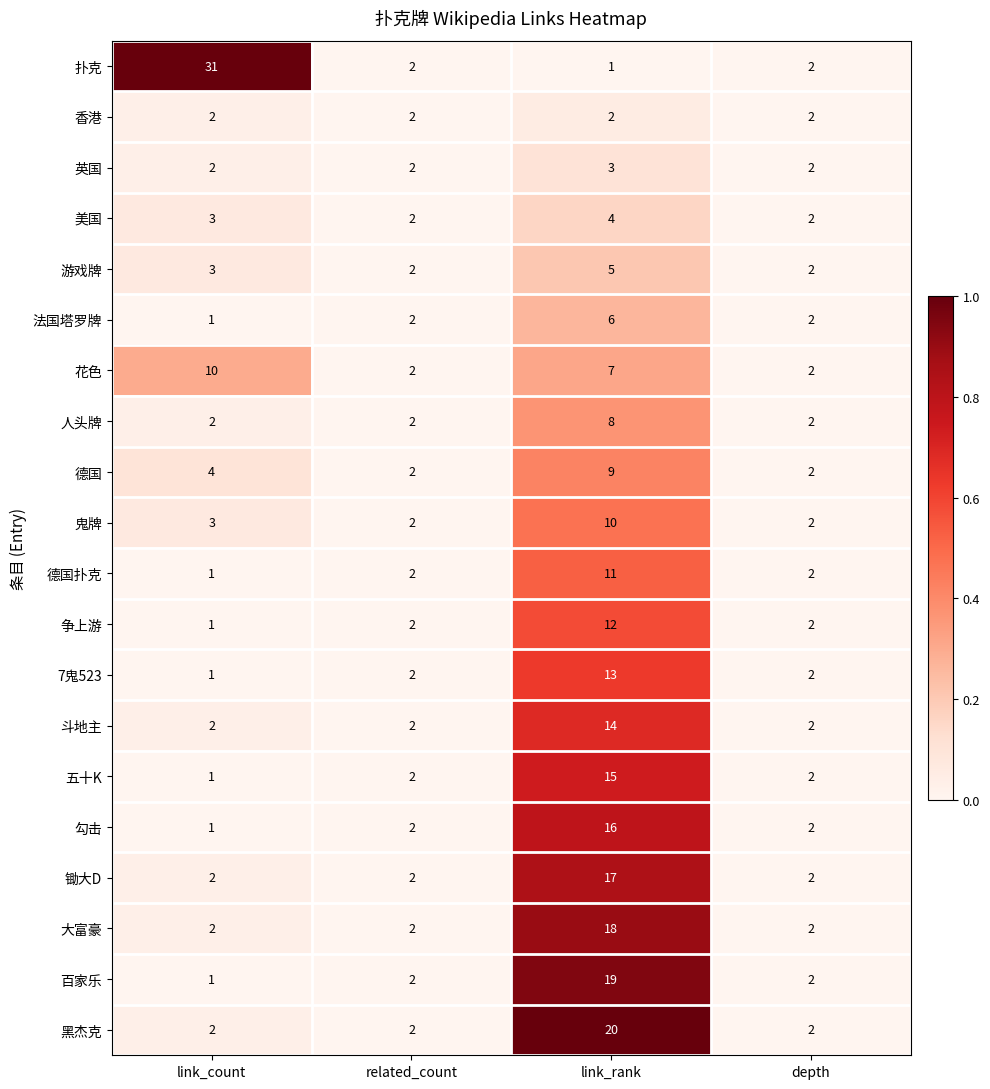

Between link_count and depth, which series saw the biggest shift?

扑克